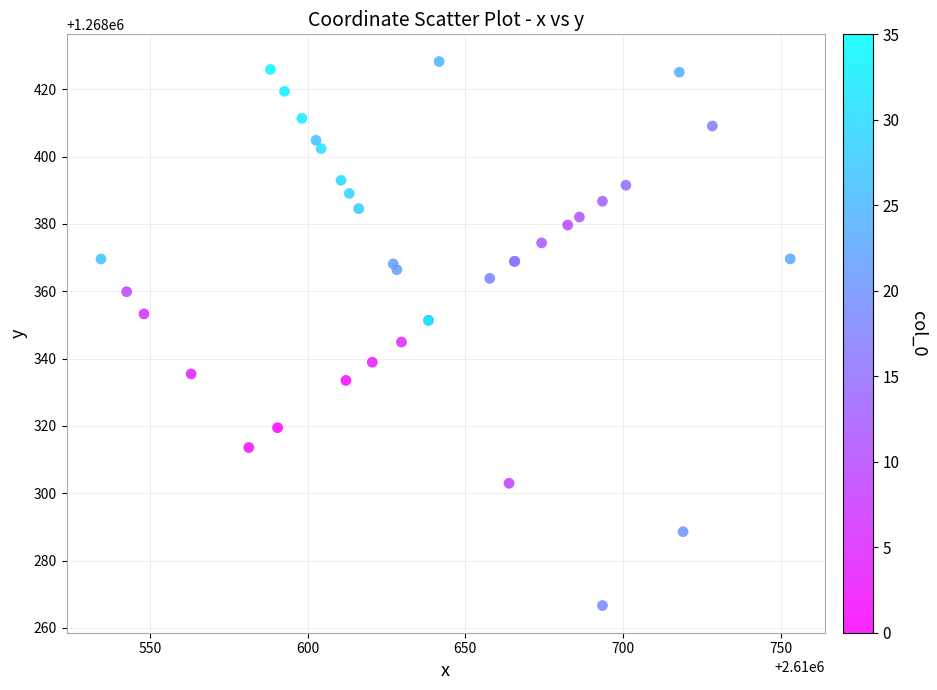

What Y value in the scatter plot is closest to 1268347?

1268344.9